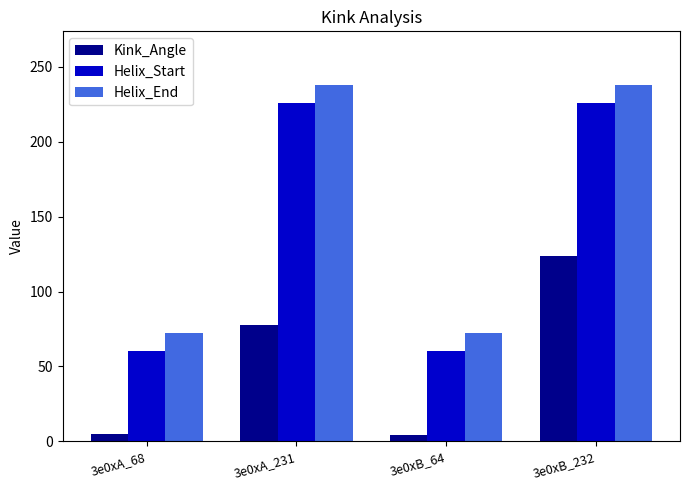

How many data points in Kink_Angle are less than 77?

2